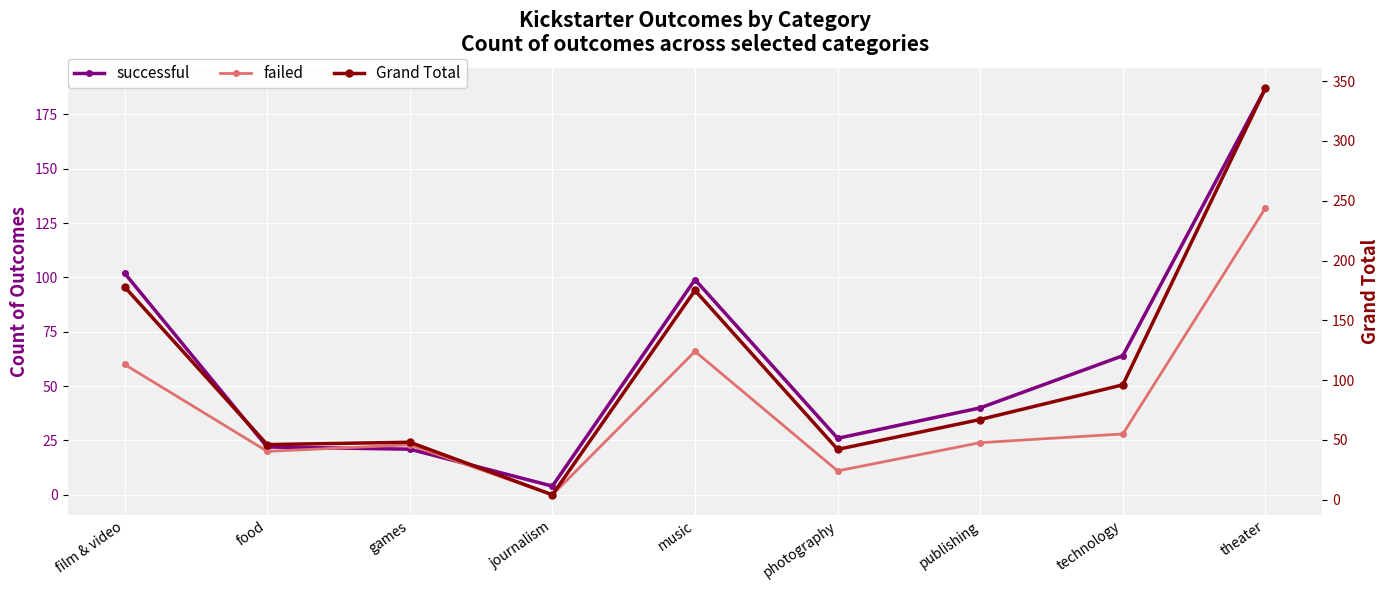

Is this an area chart (filled region under the line)?

No